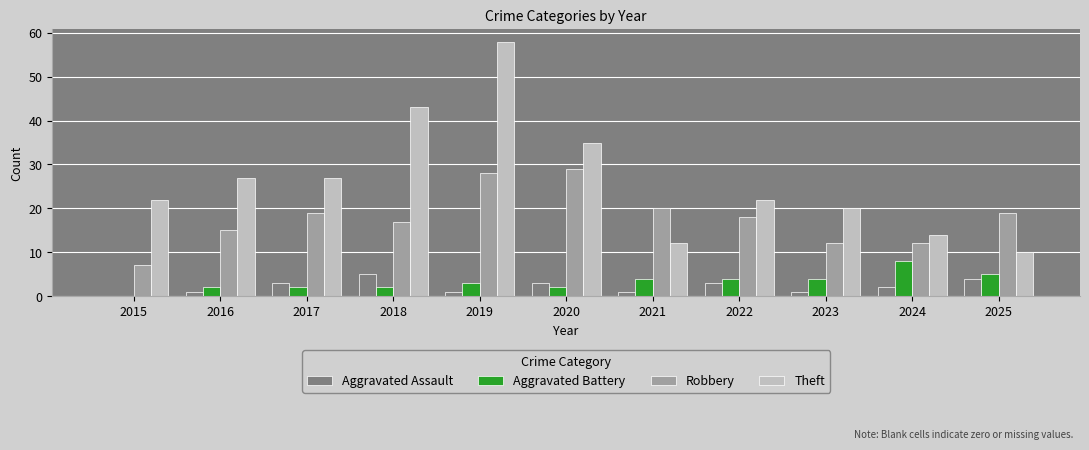

Which series has the largest range (max minus min)?

Theft